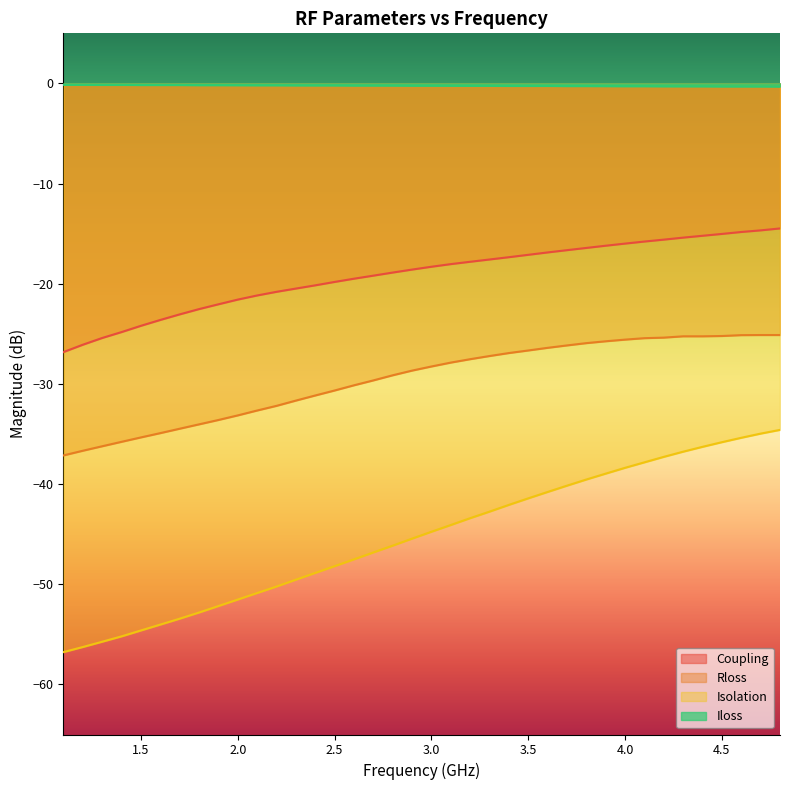

Rank the series by their average value, from highest to lowest.

Iloss, Coupling, Rloss, Isolation